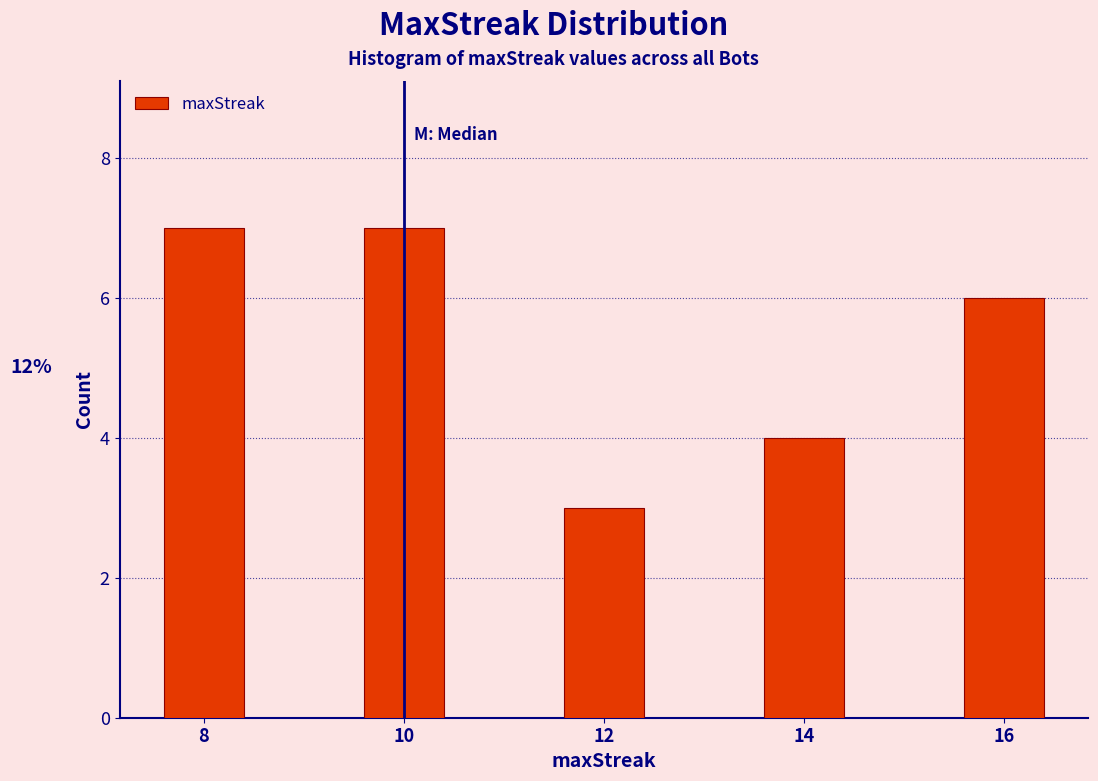

Reading left to right, transcribe all the data shown in this chart.

7	7	3	4	6